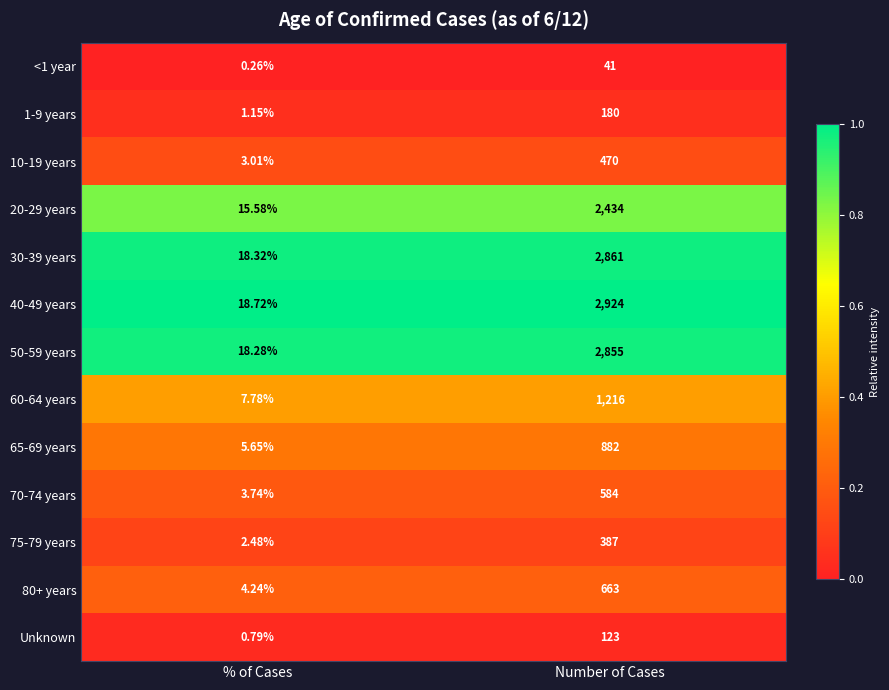

Rank the categories by 65-69 years value from lowest to highest.

% of Cases, Number of Cases